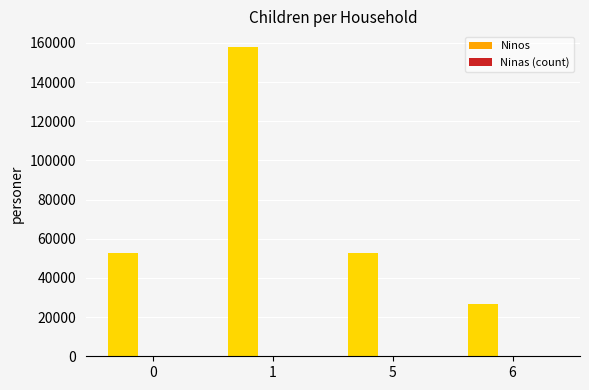

What is the sum of all Ninos values?

18